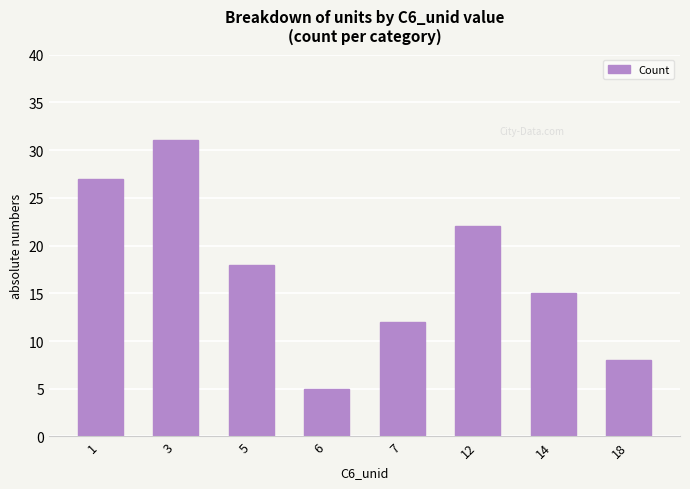

Which category has the lowest value across all series?

6